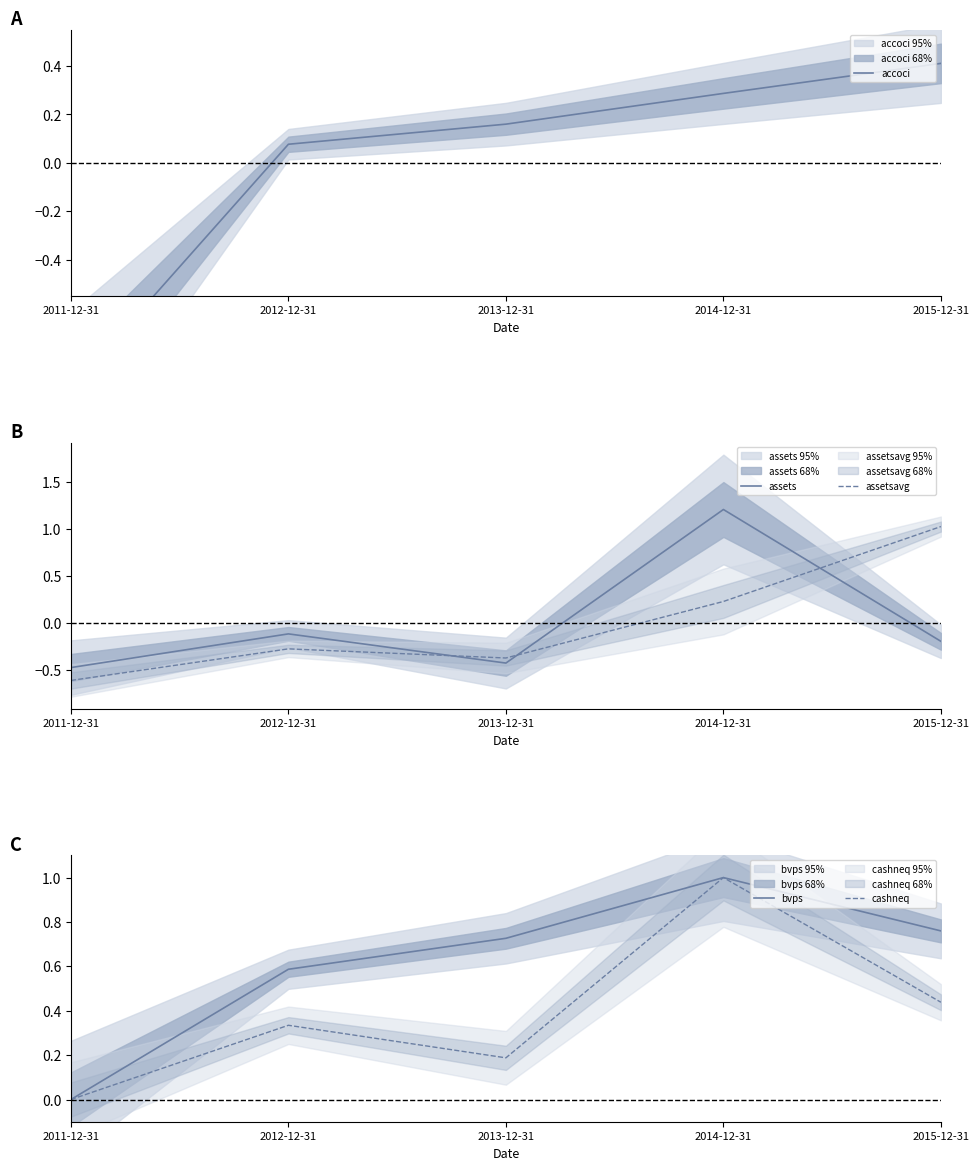

How many positive values does the assets series have?

1